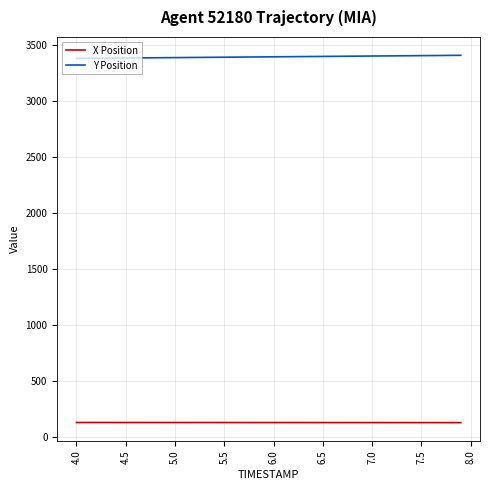

What is the minimum value for Y Position?

3381.8